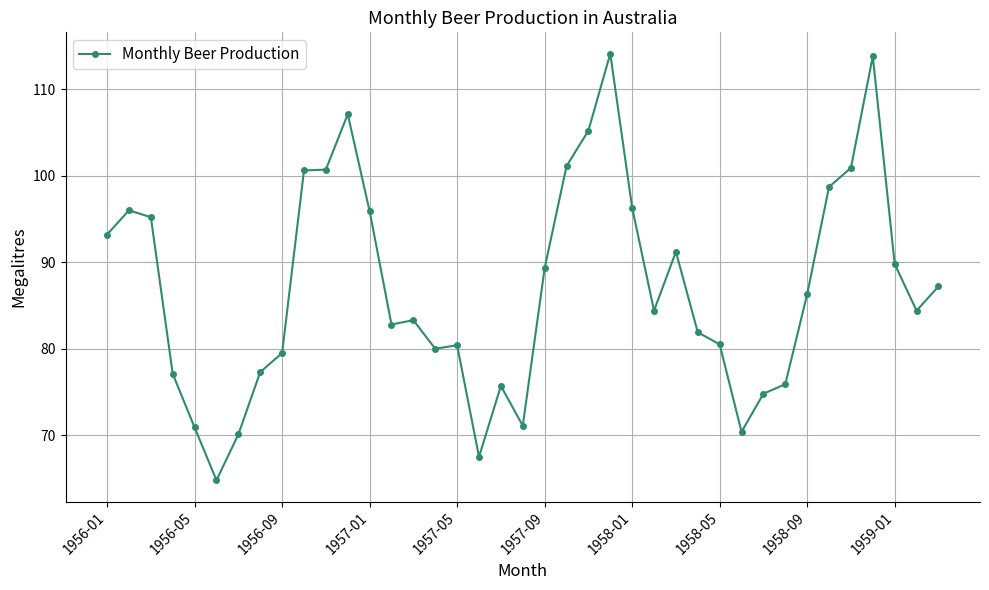

True or false: the data has more than 2 interior local peaks.

True